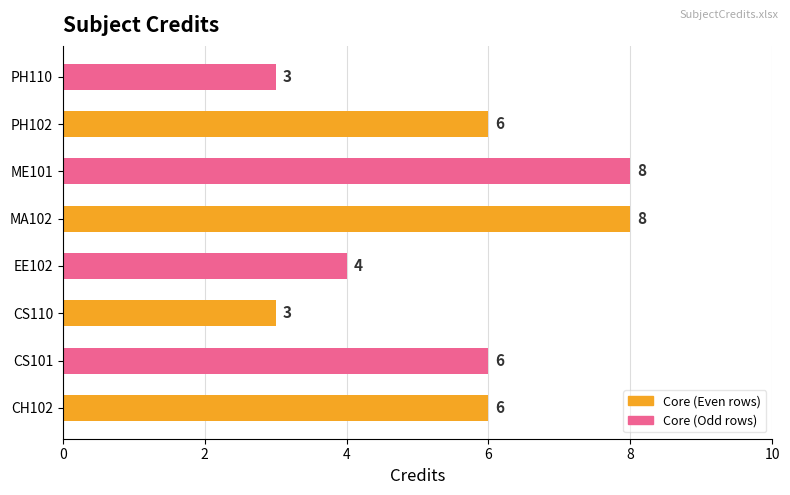

Does the chart contain any negative values?

No